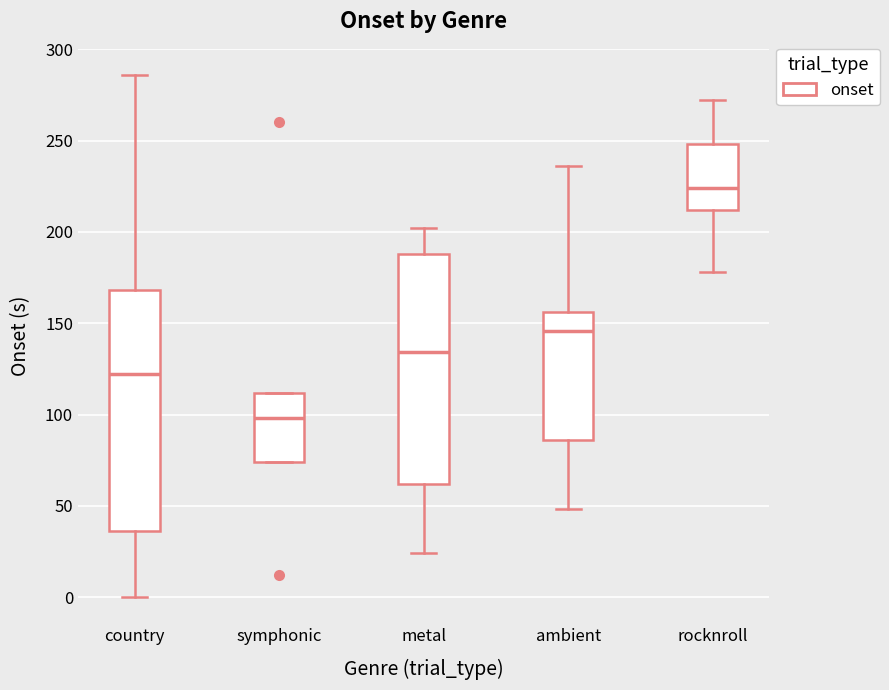

Which box is the tallest, from its lower edge to its upper edge?

country